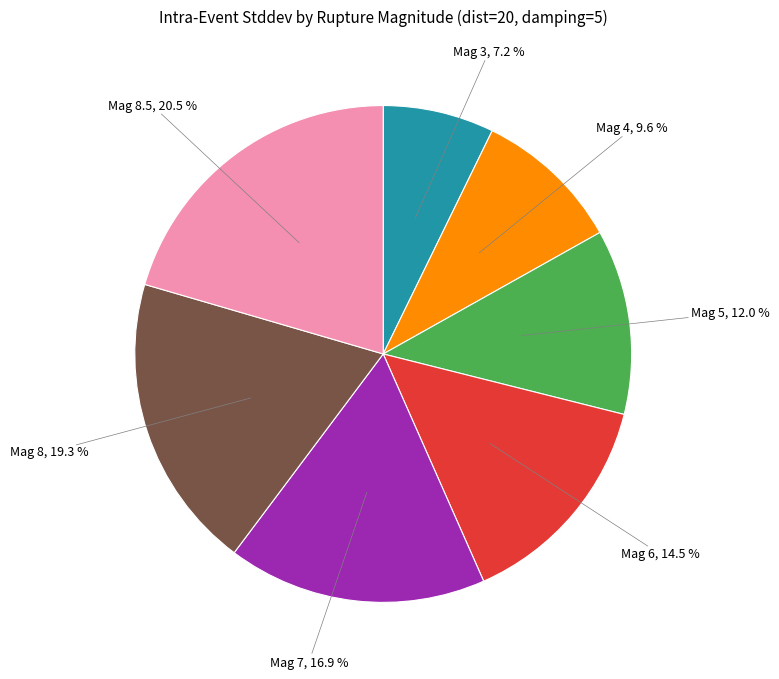

Between Mag 3 and Mag 8, which is larger?

Mag 8